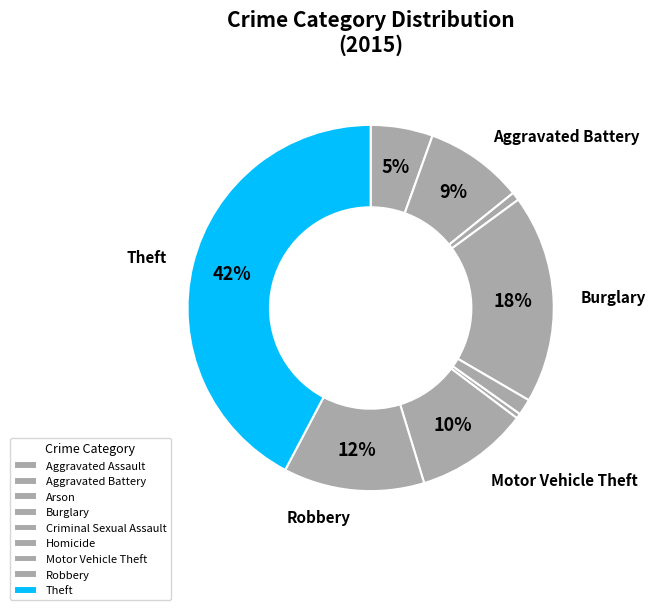

Is it true that Homicide is 0% of the pie?

True